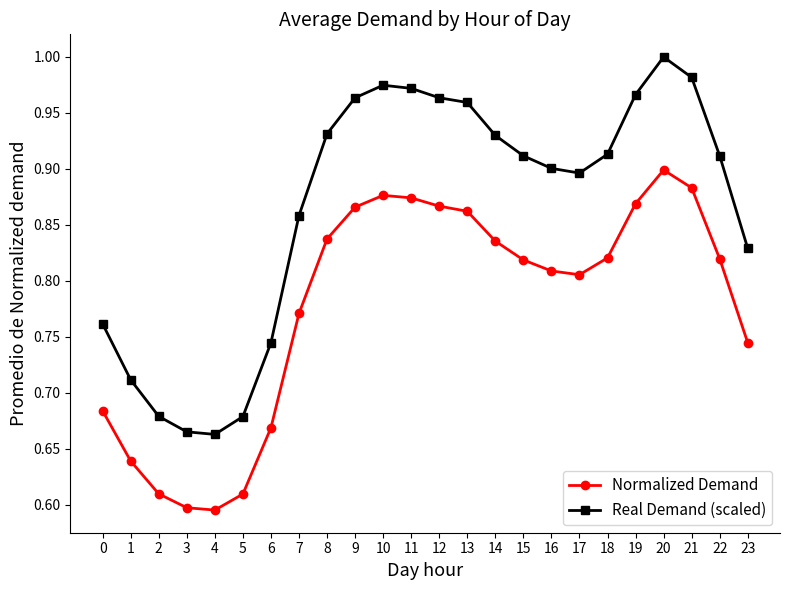

Is this an area chart (filled region under the line)?

No